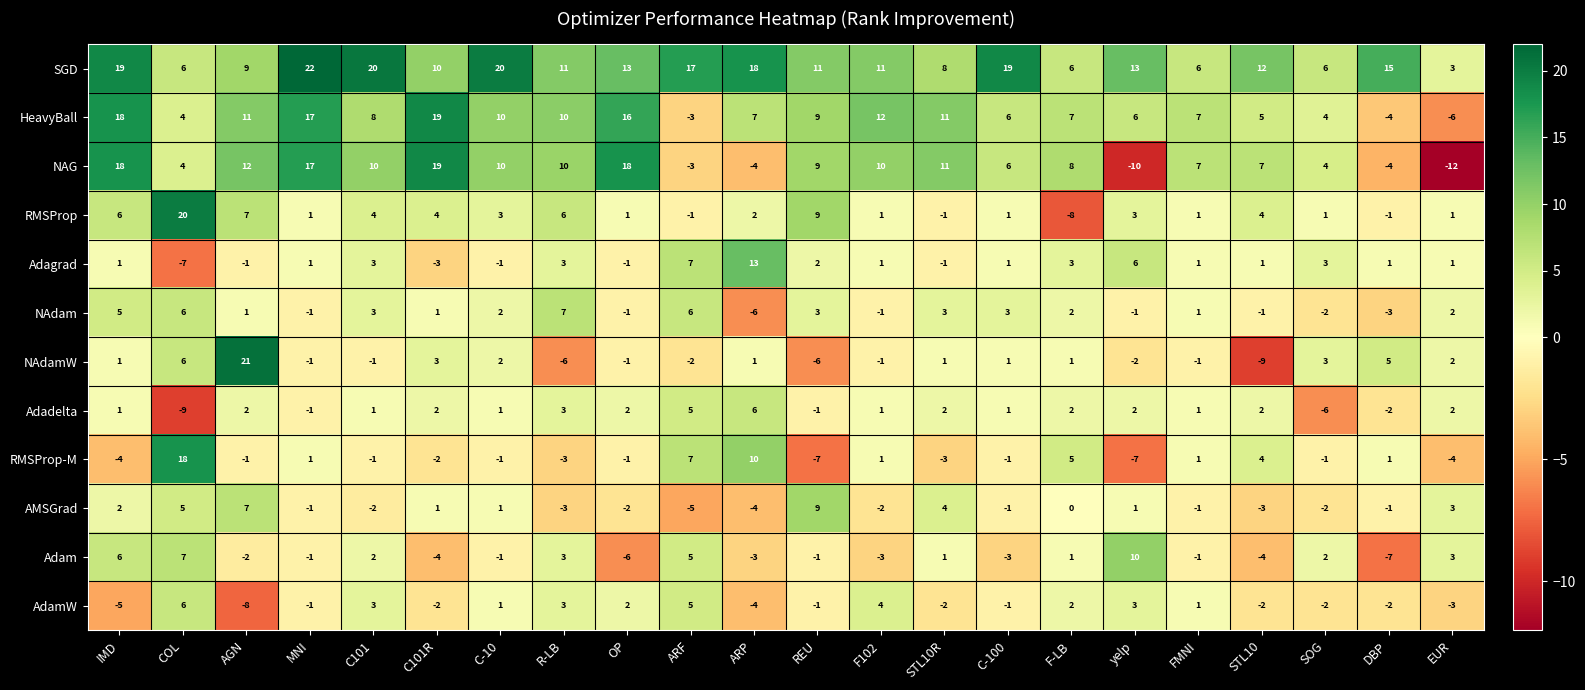

What is the total value across all series at C-10?

47